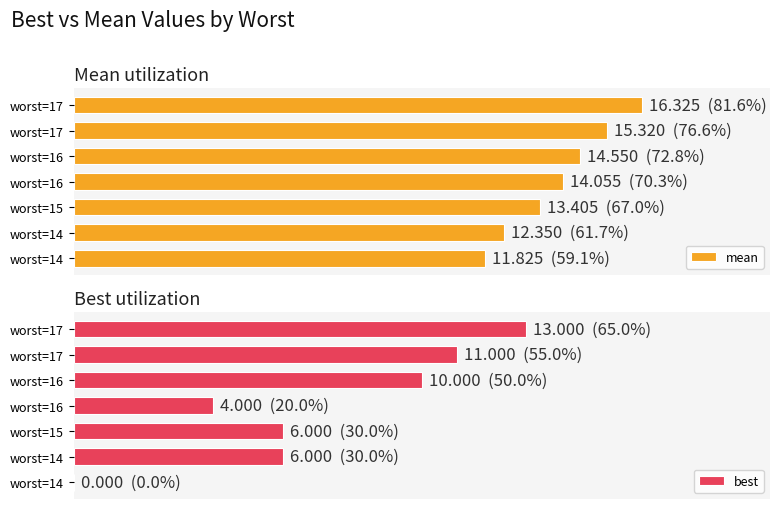

Is it true that best equals 8.5 at worst=14?

False